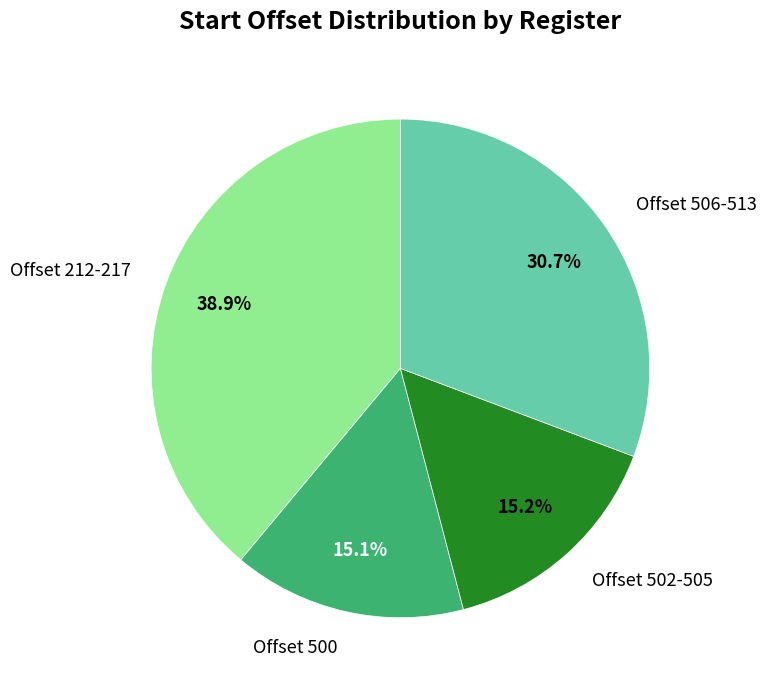

Combined, do Offset 502-505 and Offset 500 account for over 50%?

No